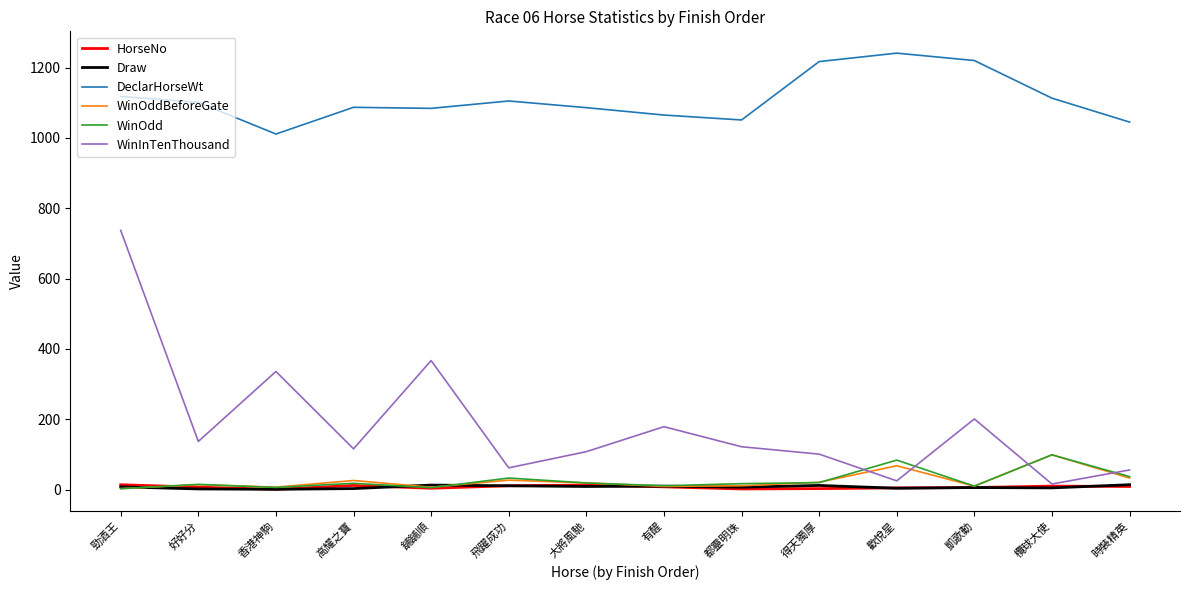

Count the number of data series in this chart.

6